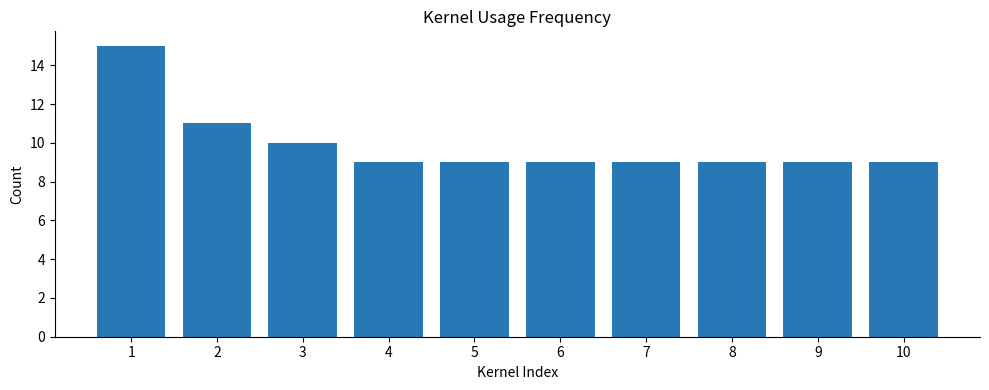

Reading right to left, transcribe all the data shown in this chart.

9	9	9	9	9	9	9	10	11	15